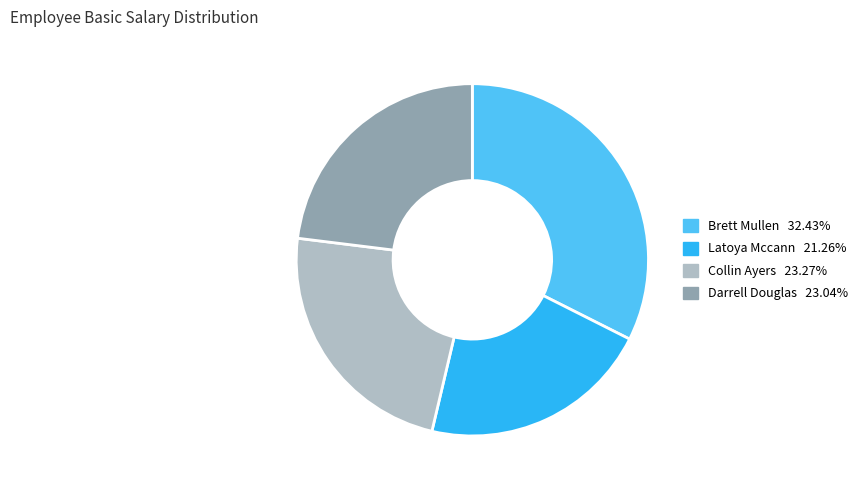

Between Collin Ayers and Brett Mullen, which is larger?

Brett Mullen